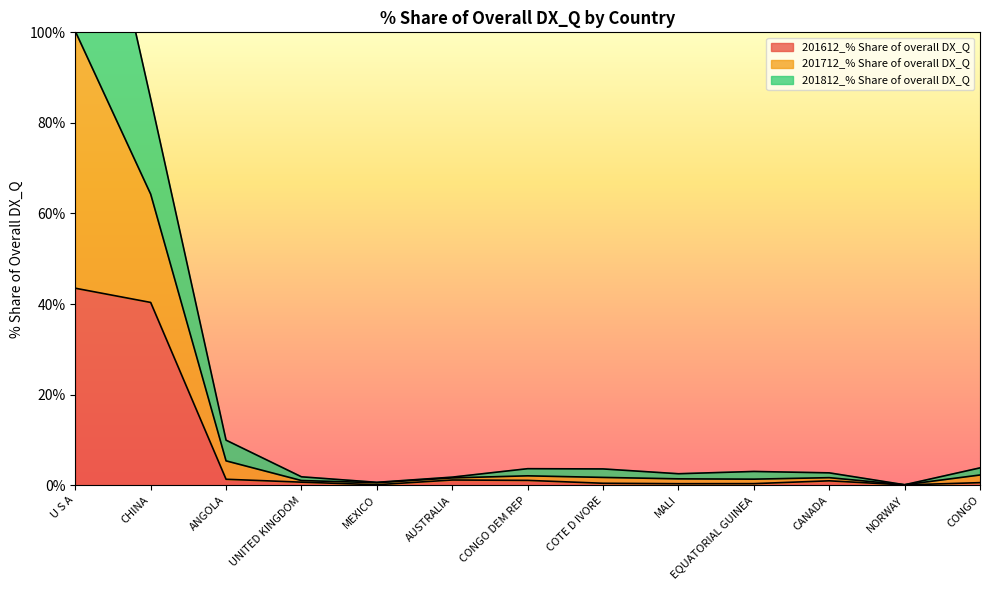

At which category does the chart reach its peak across all series?

U S A